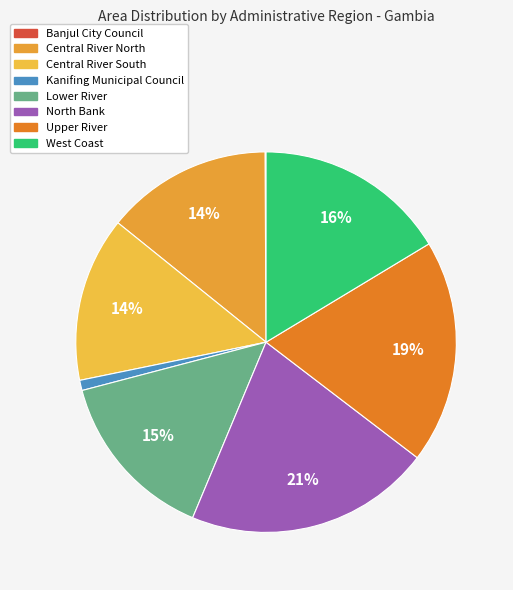

What is the ratio of the value at Upper River to the value at Lower River?

1.3